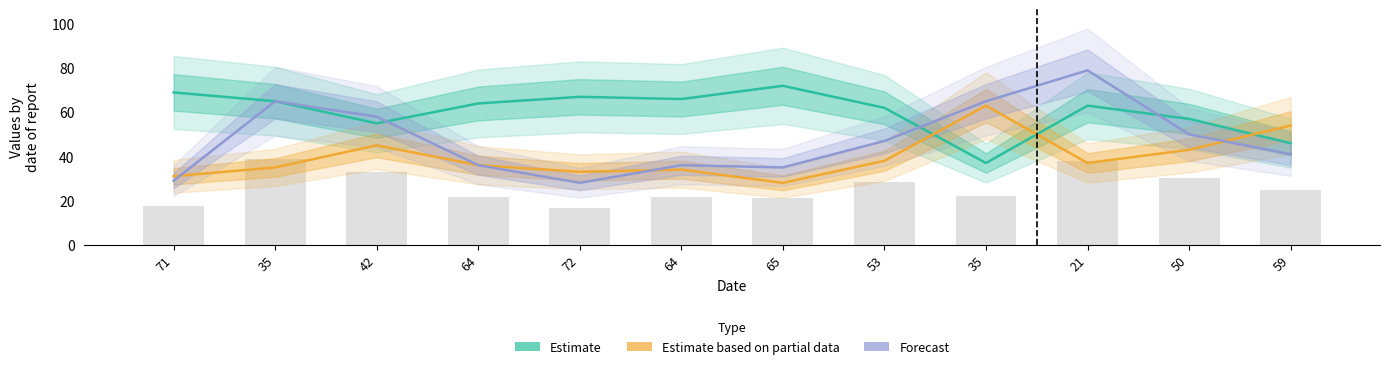

What is the difference between the maximum and second lowest values in the Forecast series?

50